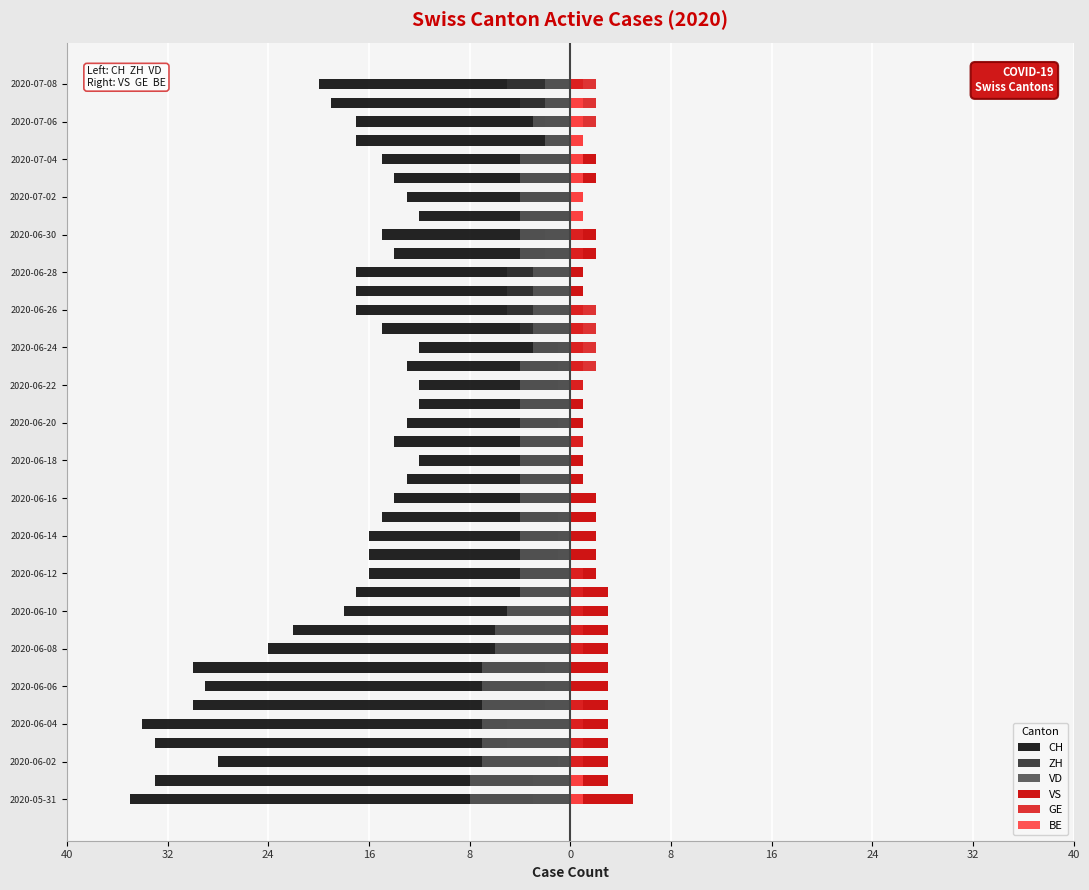

Rank the series at 2020-06-02 from lowest to highest value.

CH, VD, ZH, BE, GE, VS